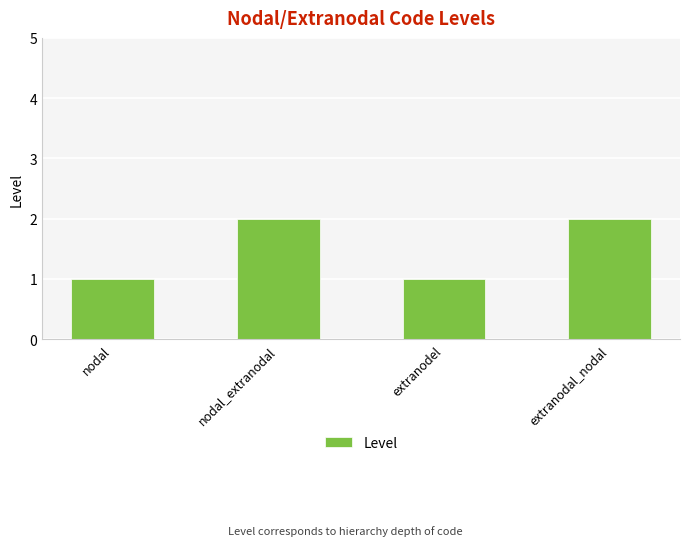

The value at extranodal_nodal is 2. True or false?

True